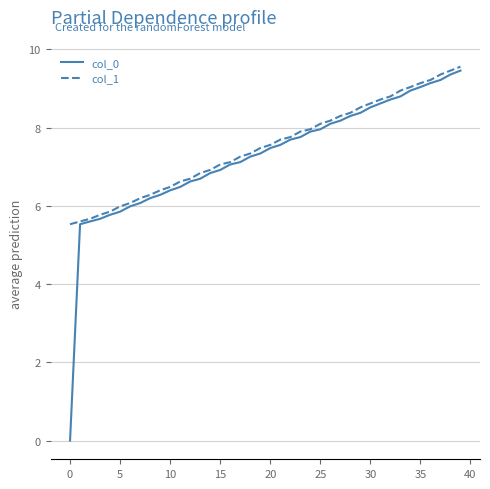

What is the maximum value for col_0?

9.5